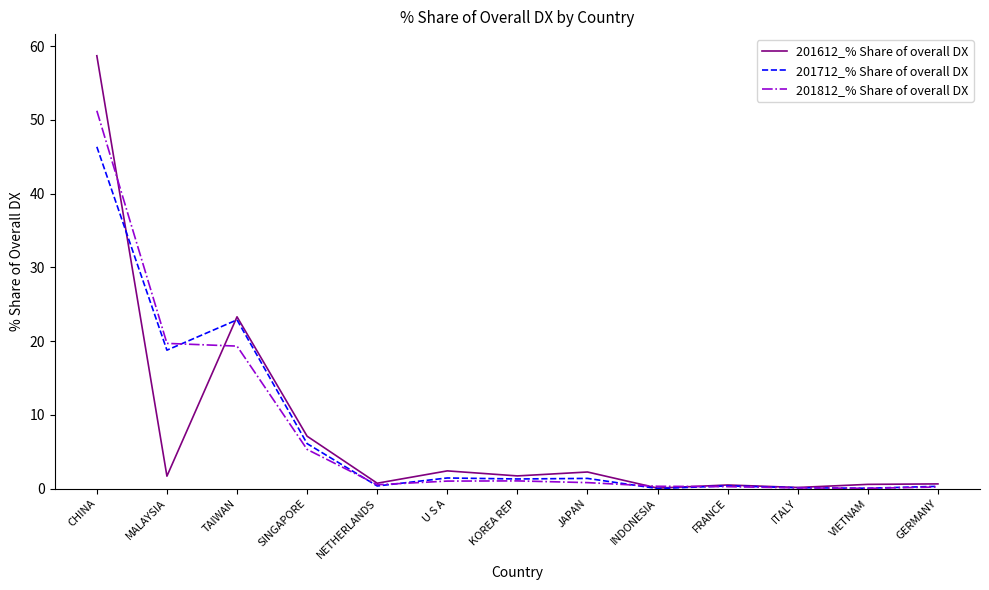

Is it true that 201612_% Share of overall DX equals 23.3 at TAIWAN?

True